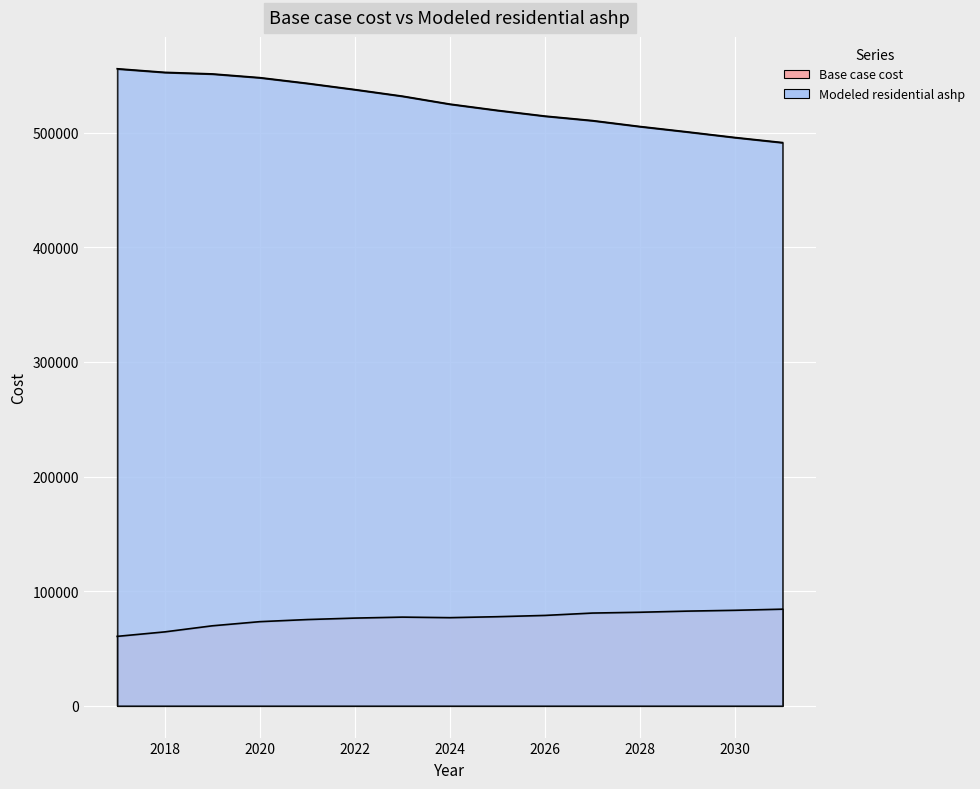

What is the minimum value shown in the chart?

60537.4